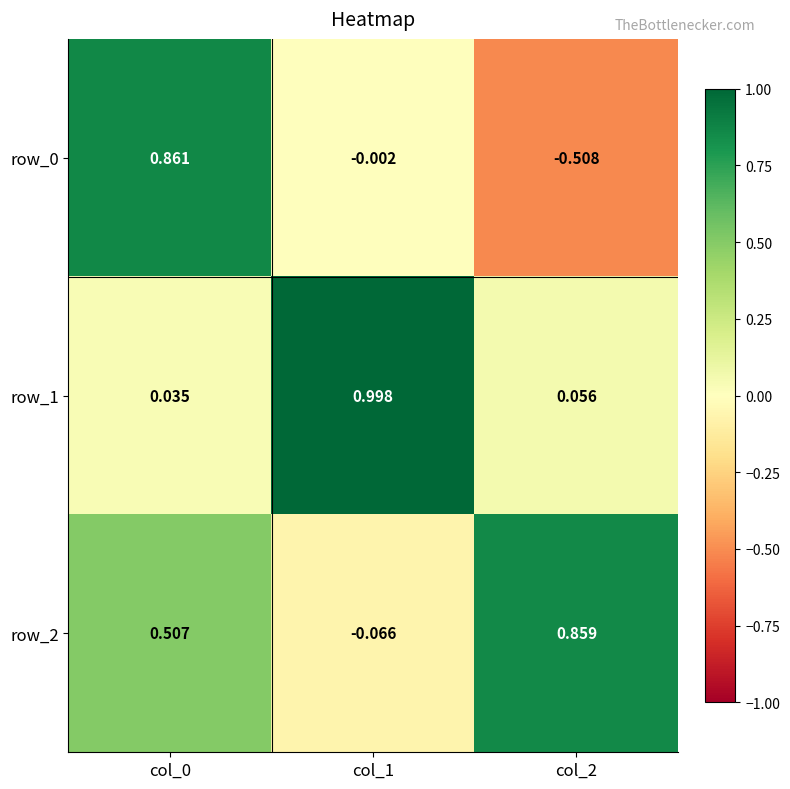

Count the number of categories in the chart.

3